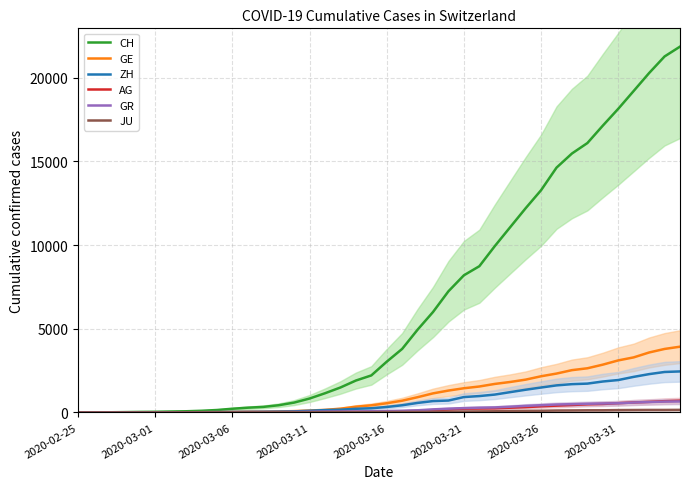

Is it true that ZH equals 49 at 13?

True